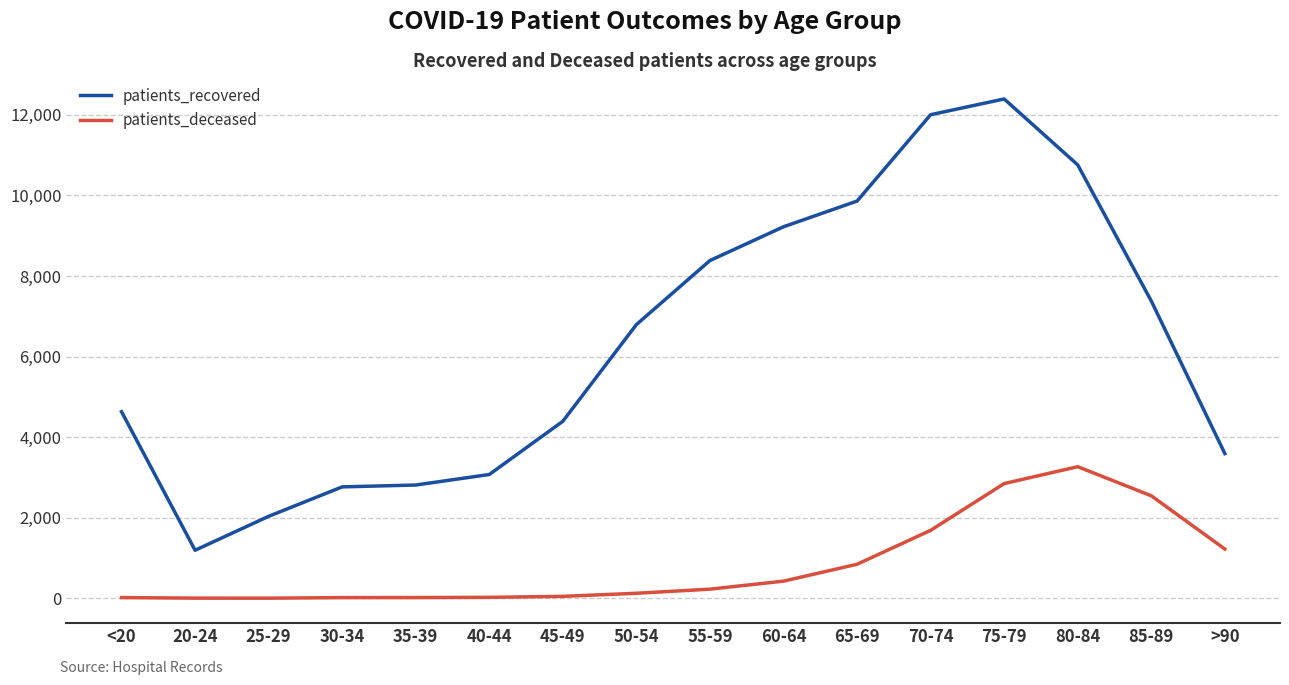

List the series in order of their peak value, highest first.

patients_recovered, patients_deceased